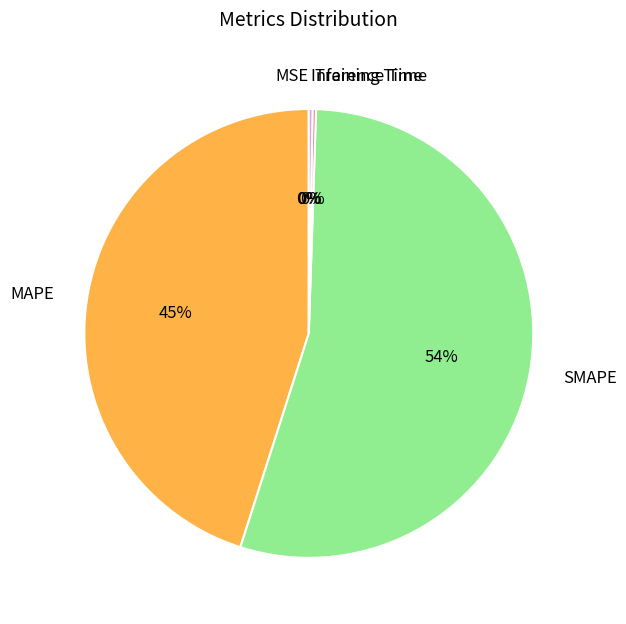

Is there any slice that represents more than half of the pie?

Yes